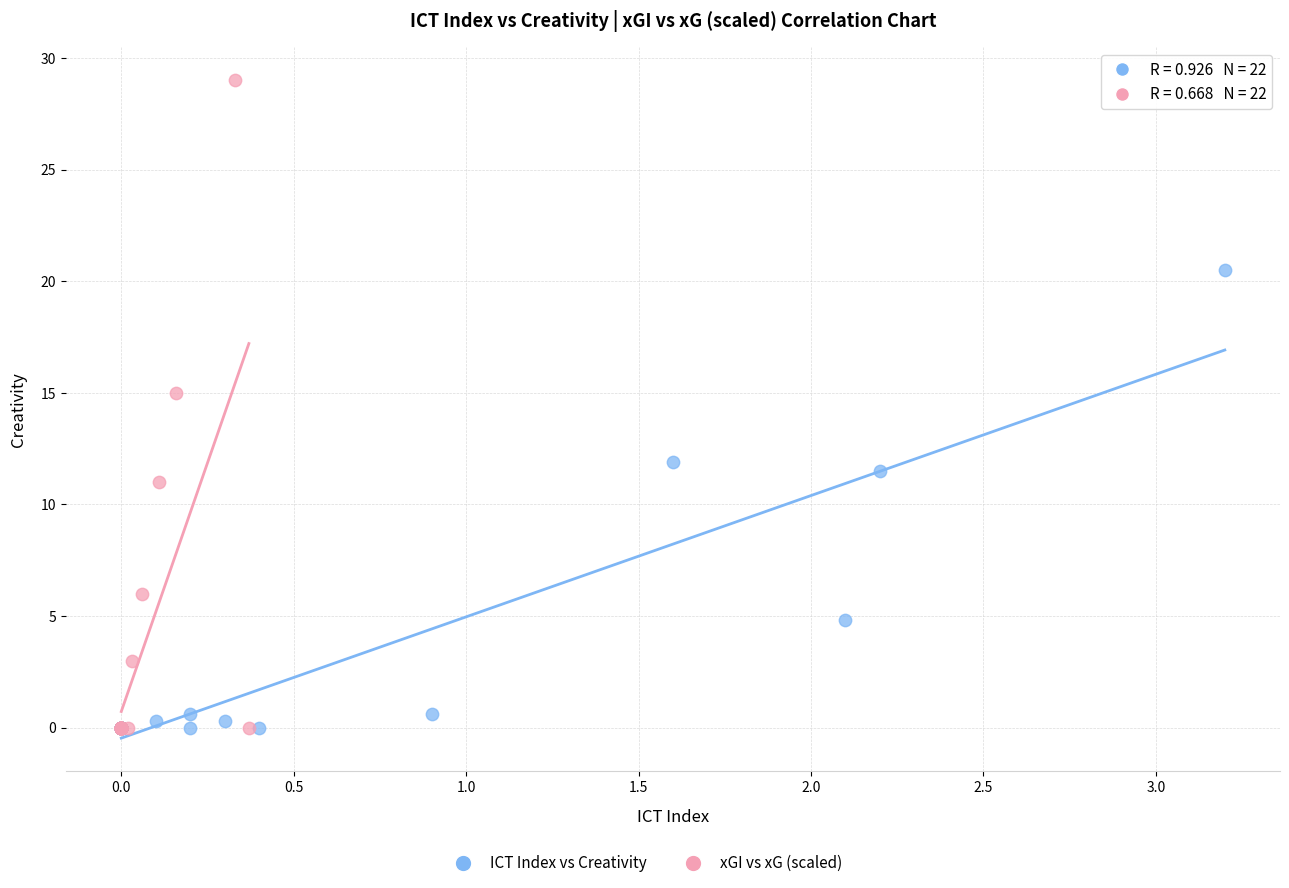

Which series has the widest spread of Y values?

xGI vs xG (scaled)